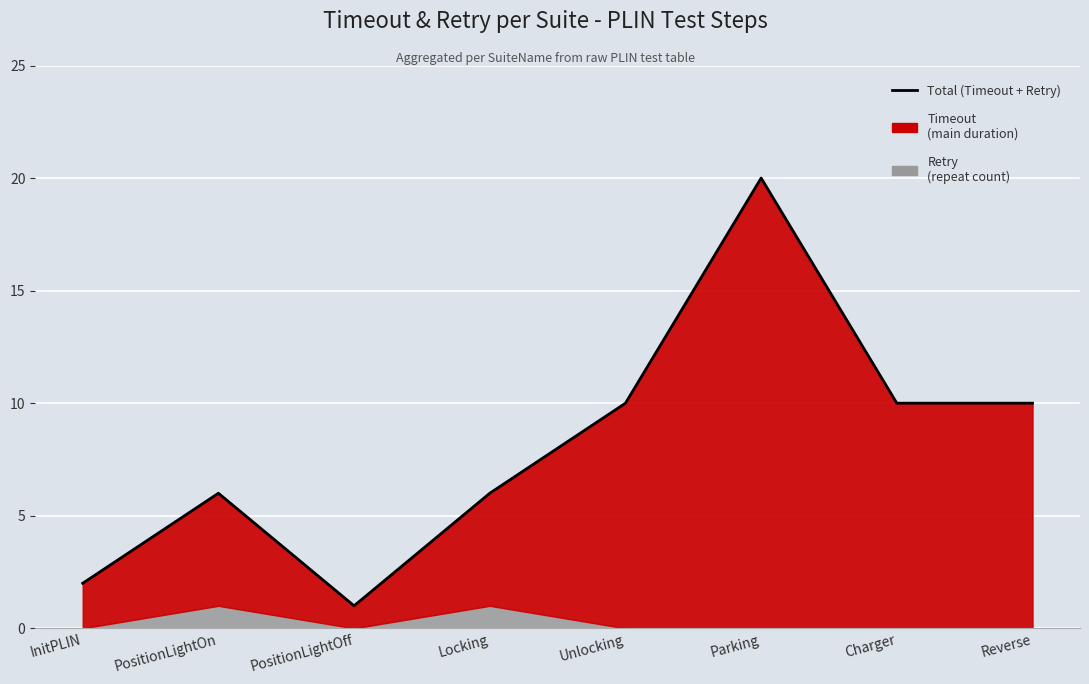

At which label does the data first exceed 10?

Parking